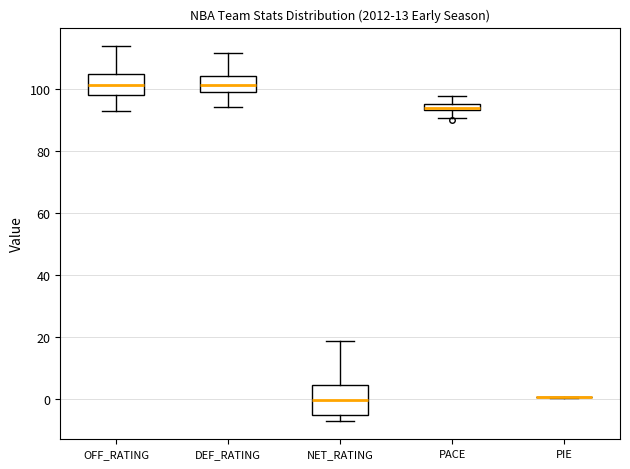

Which box is the tallest, from its lower edge to its upper edge?

NET_RATING